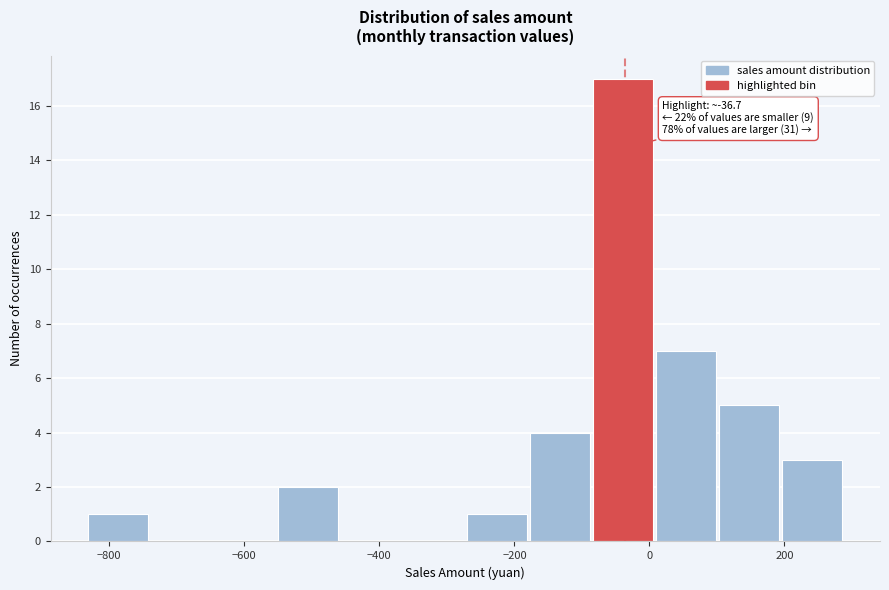

Which range on the x-axis has the tallest bar?

-80 to 20